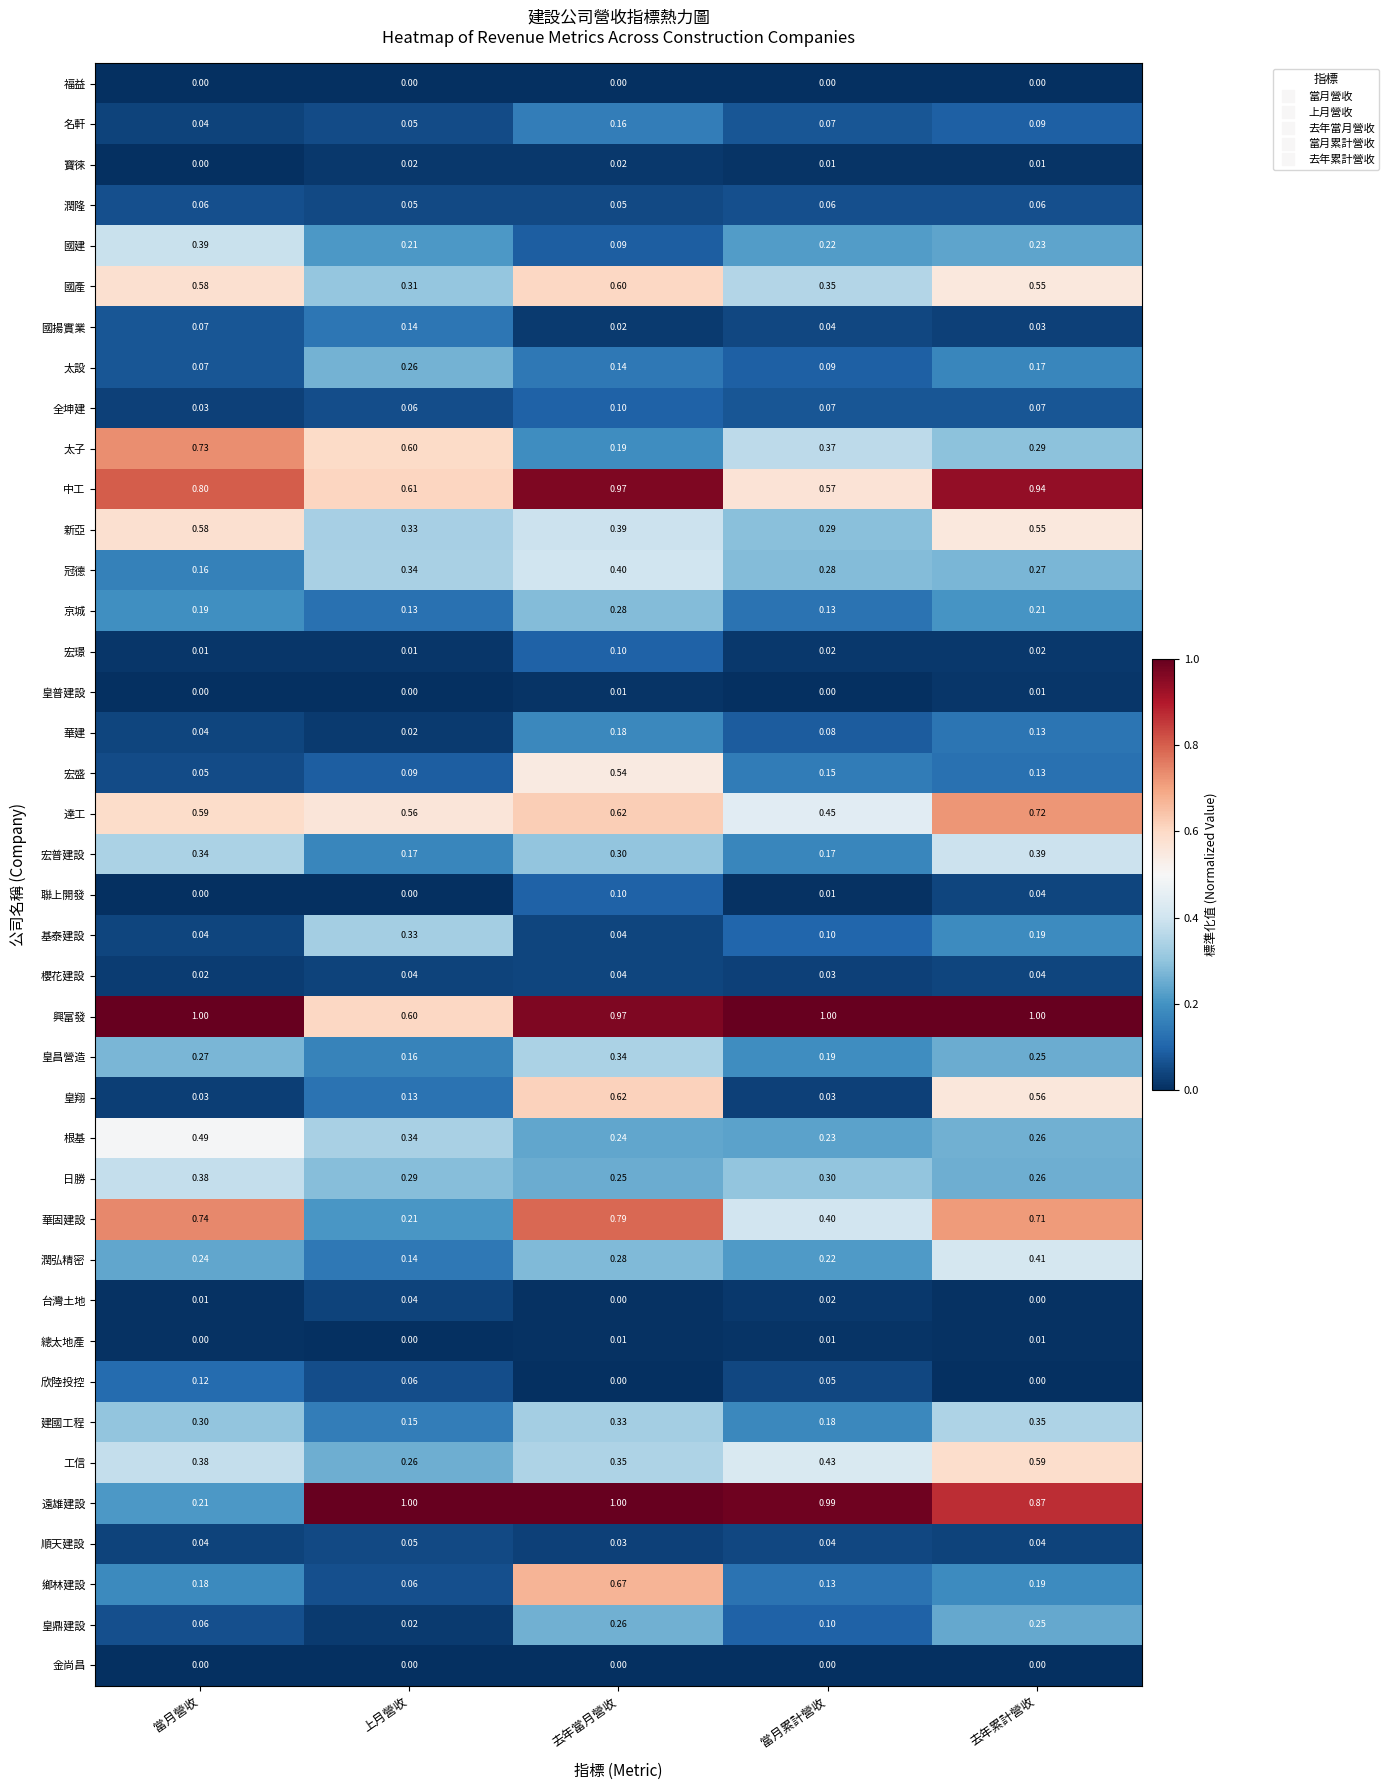

At which category is the sum across all series the highest?

去年當月營收